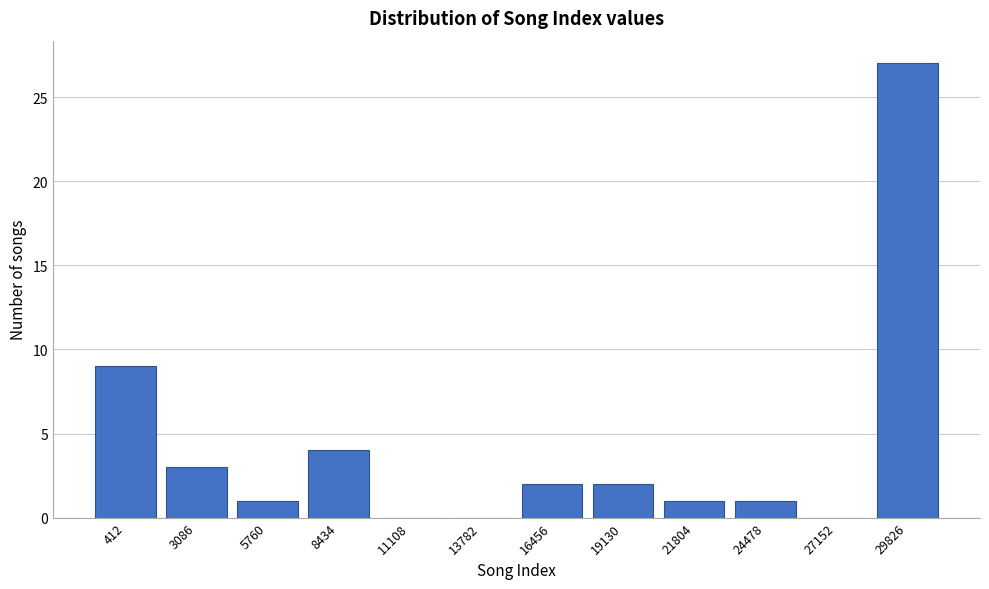

Reading right to left, extract all data points from this chart.

29826=27	27152=0	24478=1	21804=1	19130=2	16456=2	13782=0	11108=0	8434=4	5760=1	3086=3	412=9